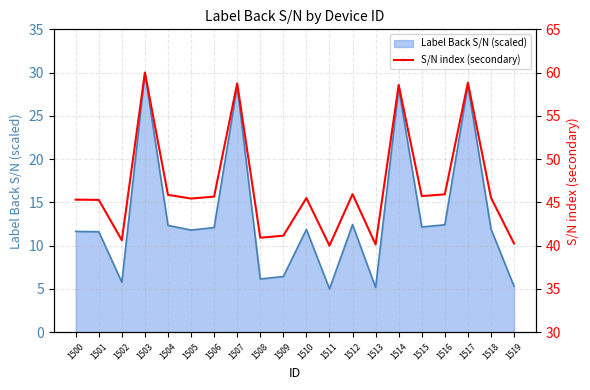

At which category does the data reach its first local peak?

1503